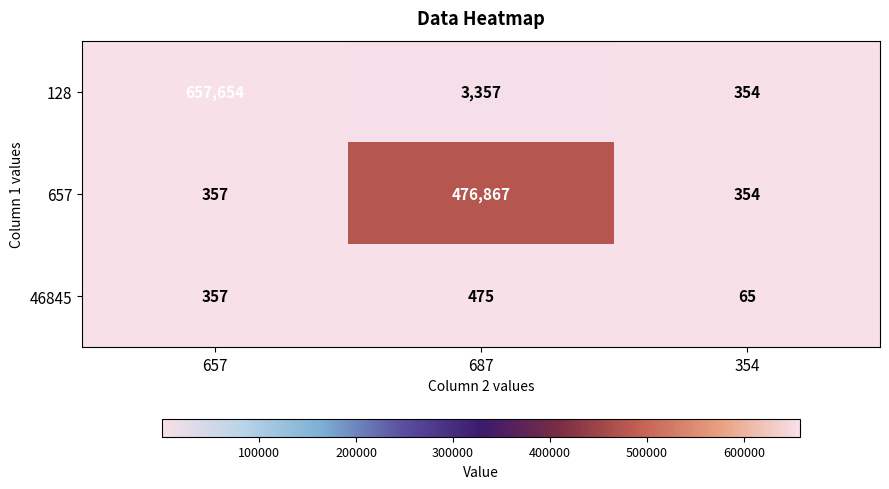

At how many categories does at least one series exceed 431116?

2